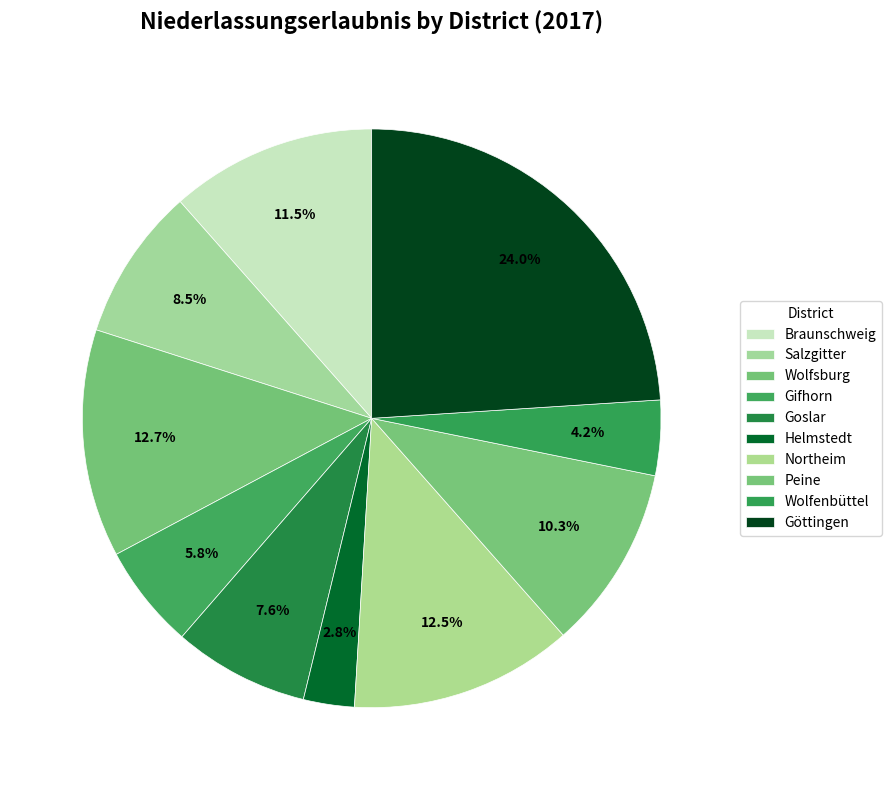

Count the number of slices in the pie.

10